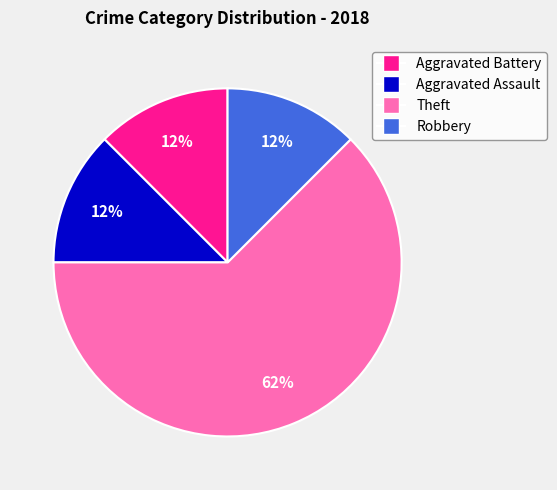

The Aggravated Assault slice represents 3% of the pie. True or false?

False